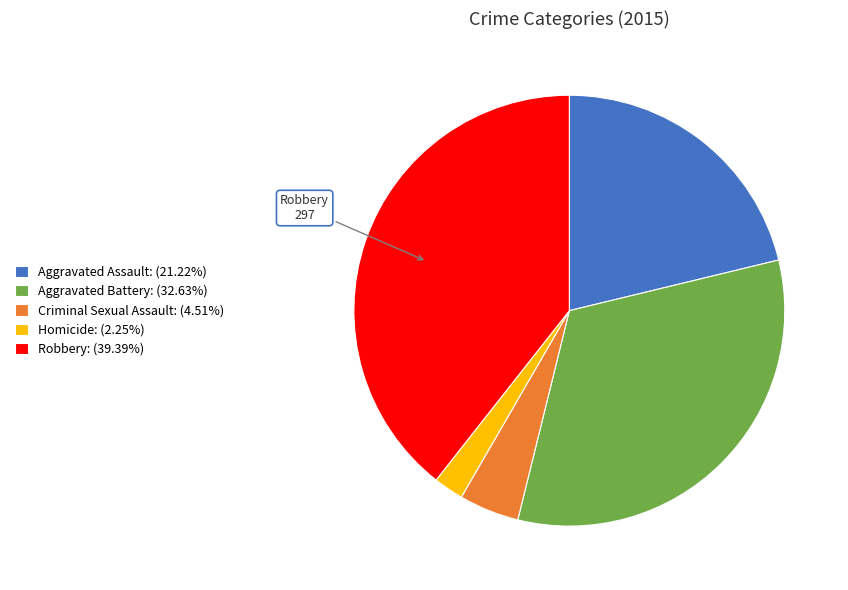

Rank the categories by value from lowest to highest.

Homicide, Criminal Sexual Assault, Aggravated Assault, Aggravated Battery, Robbery